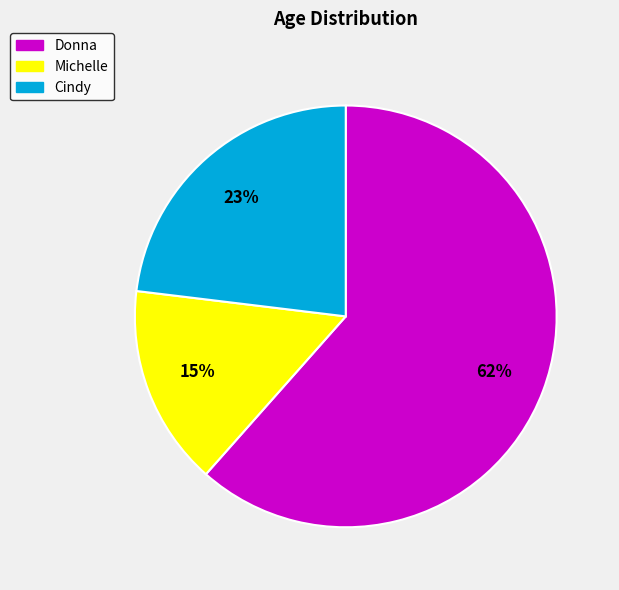

Does Donna account for over 50% of the chart?

Yes